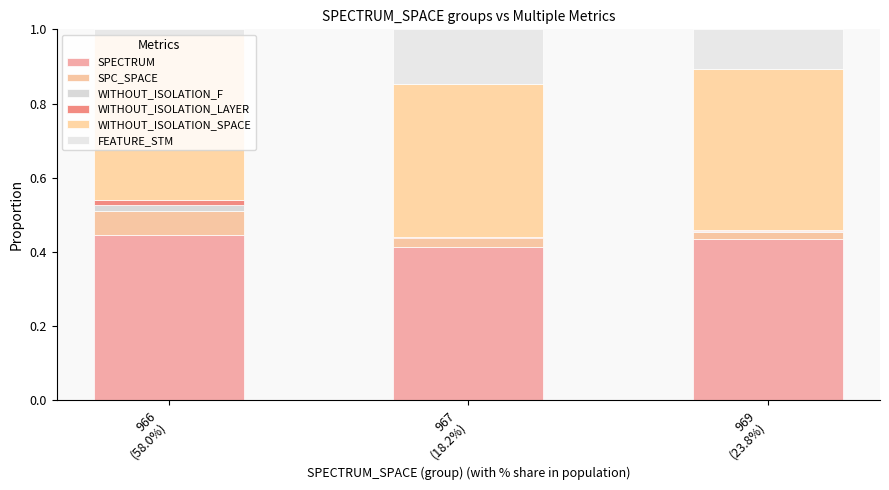

Which series has the widest spread of values?

FEATURE_STM